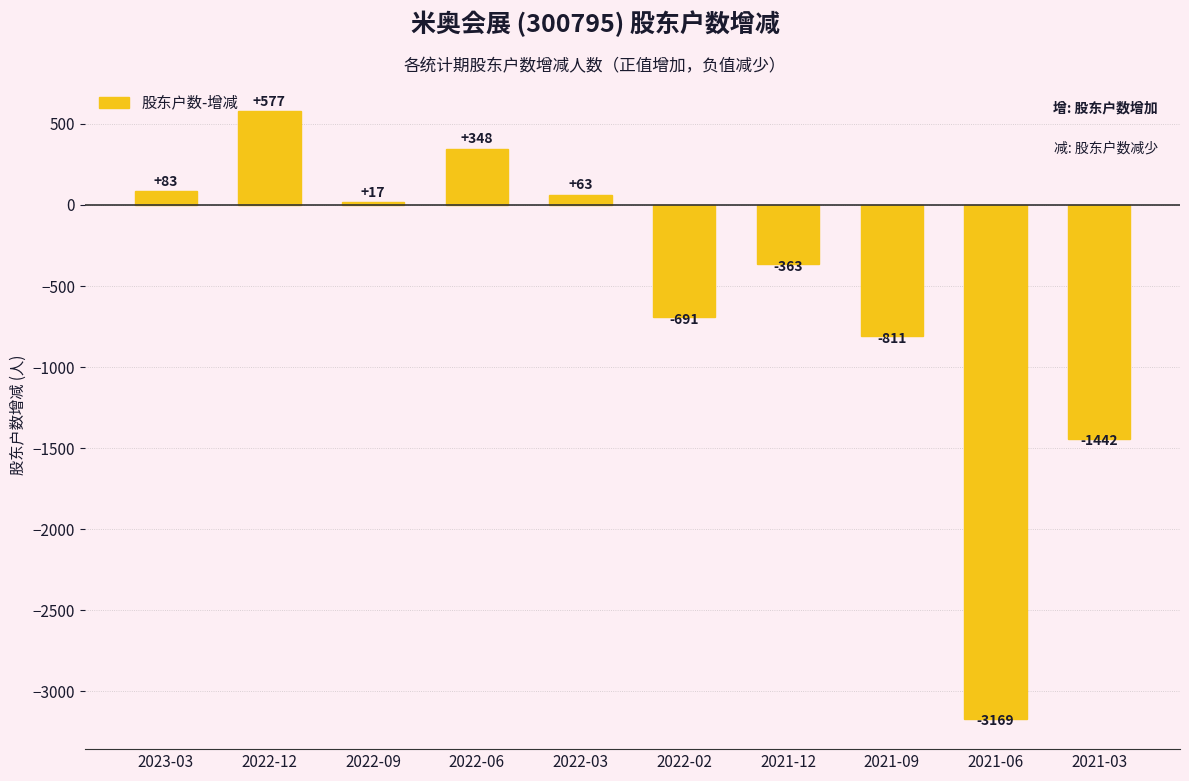

What position from the left is 2022-02?

6